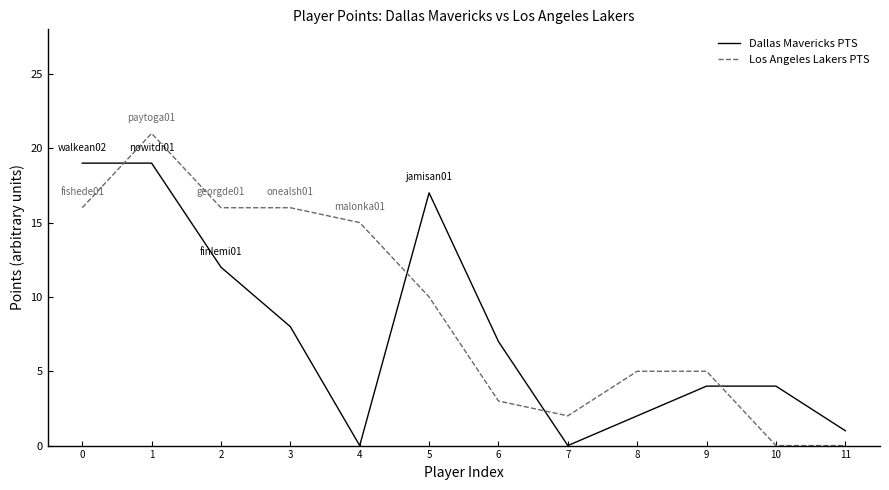

What is the difference between the Dallas Mavericks PTS values at 1 and 6?

12